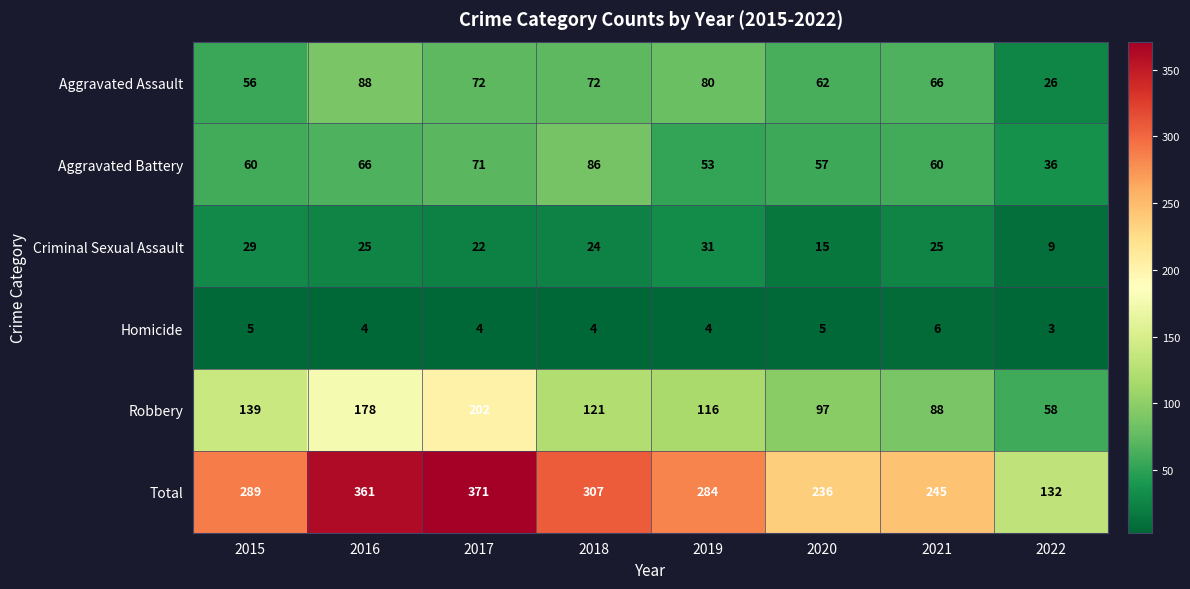

What value does the Aggravated Battery series have at 2016, to the nearest 10?

70